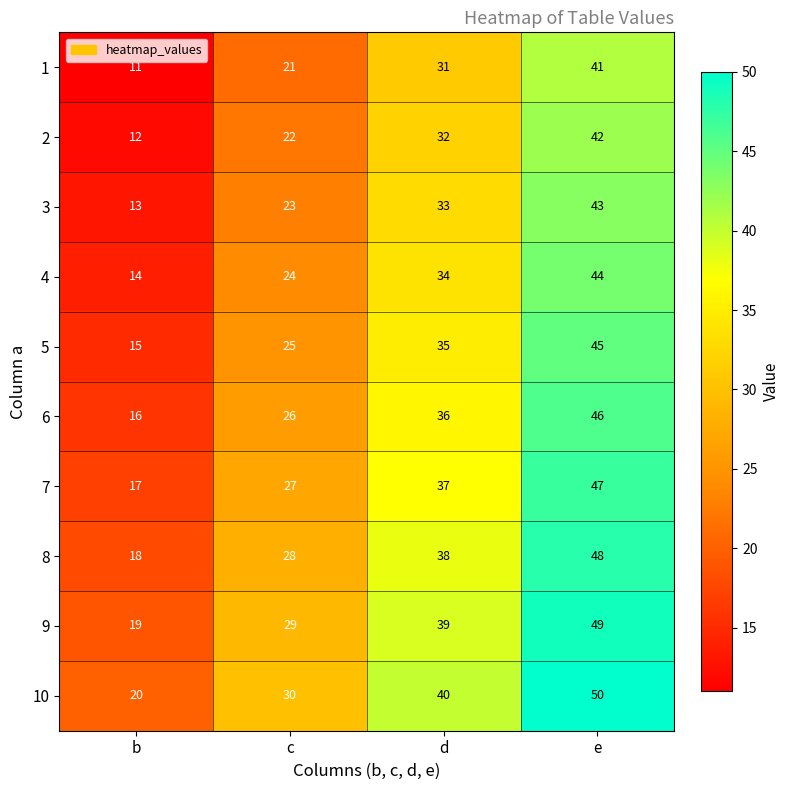

The 7 series shows 63 at d. True or false?

False